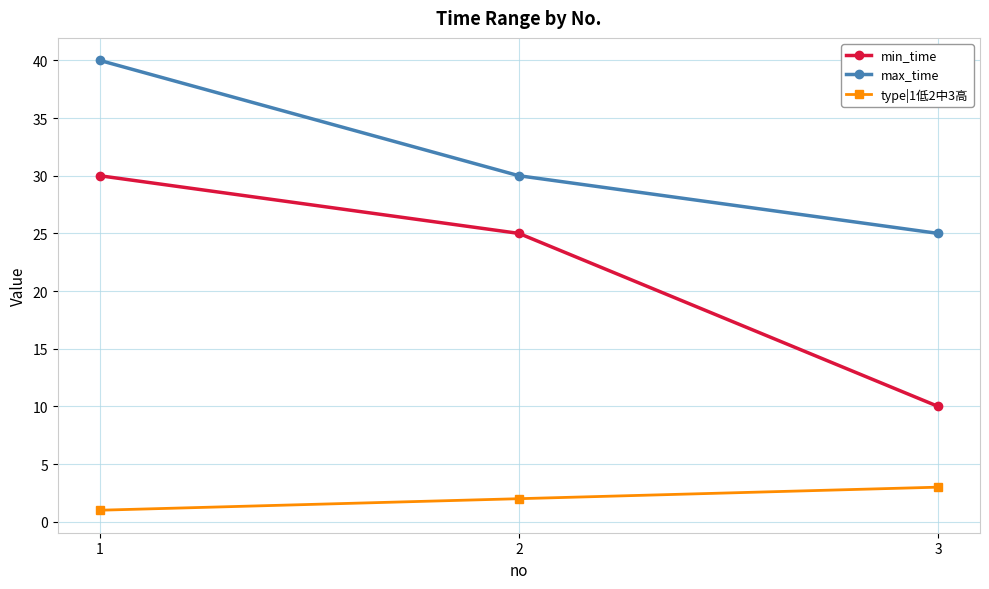

What value does the max_time series have at 2, to the nearest 5?

30